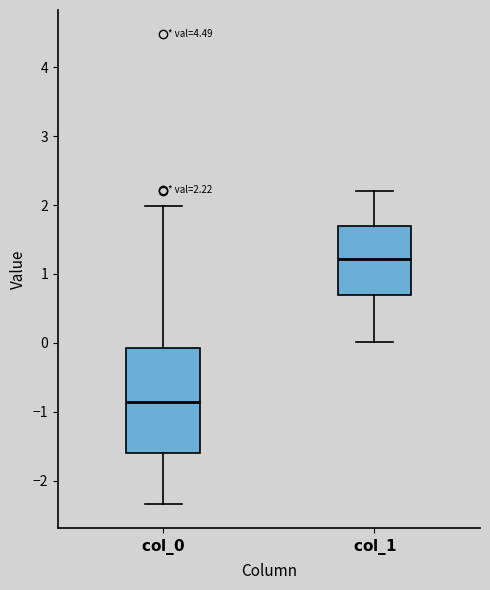

Comparing the boxes themselves (not the whiskers), which one is the tallest?

$\mathbf{col\_0}$